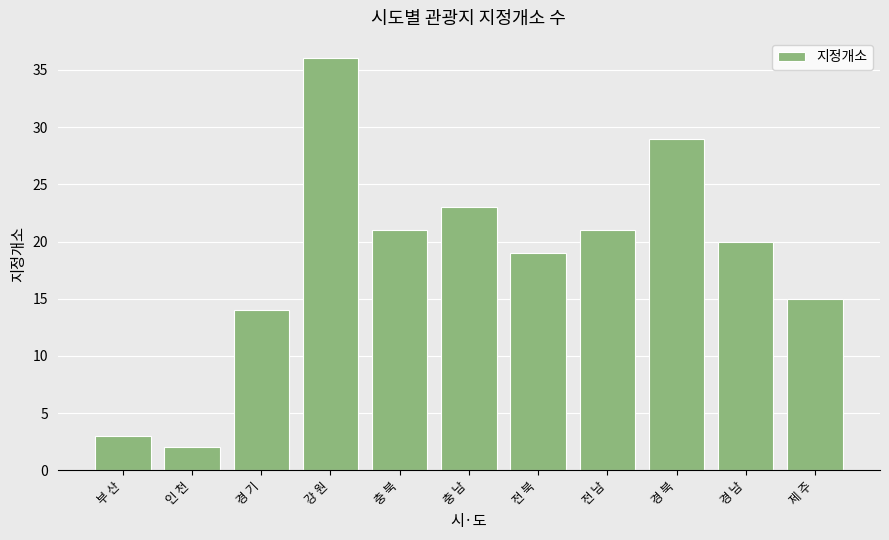

What is the difference between the values at 제 주 and 전 북?

4